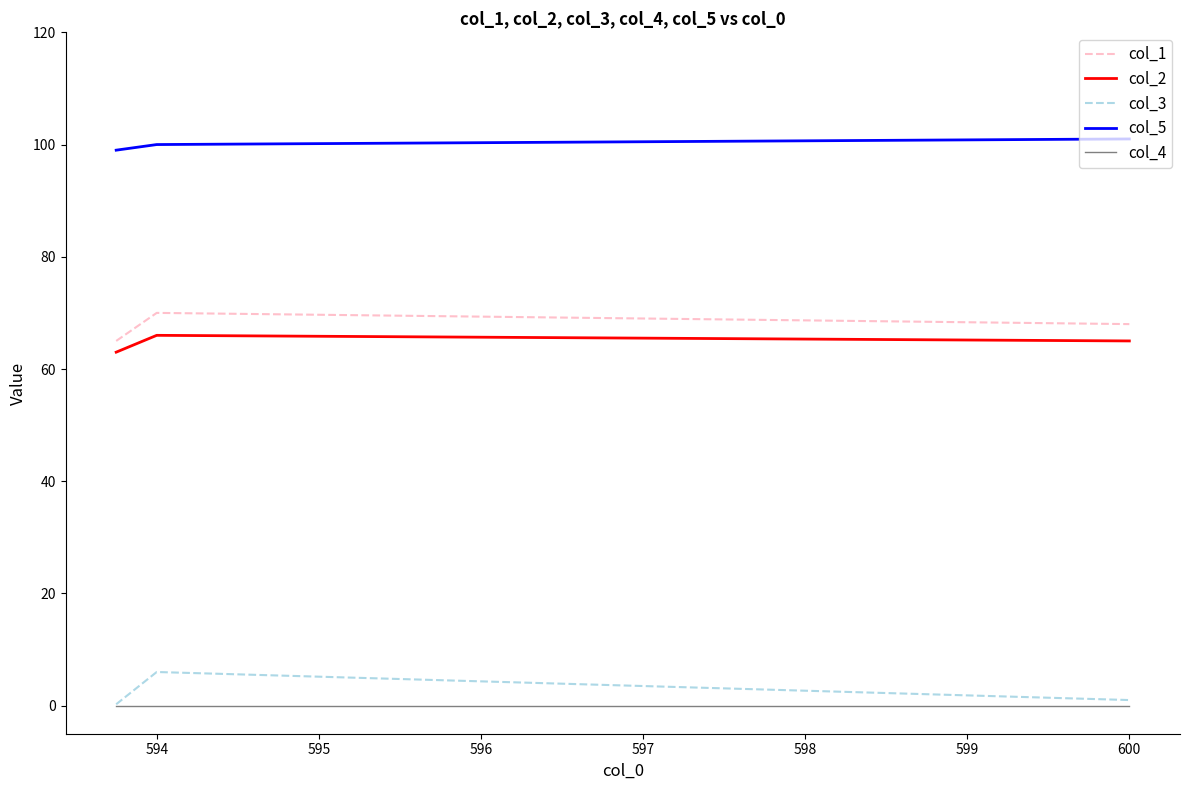

Which series has the largest total across all categories?

col_5